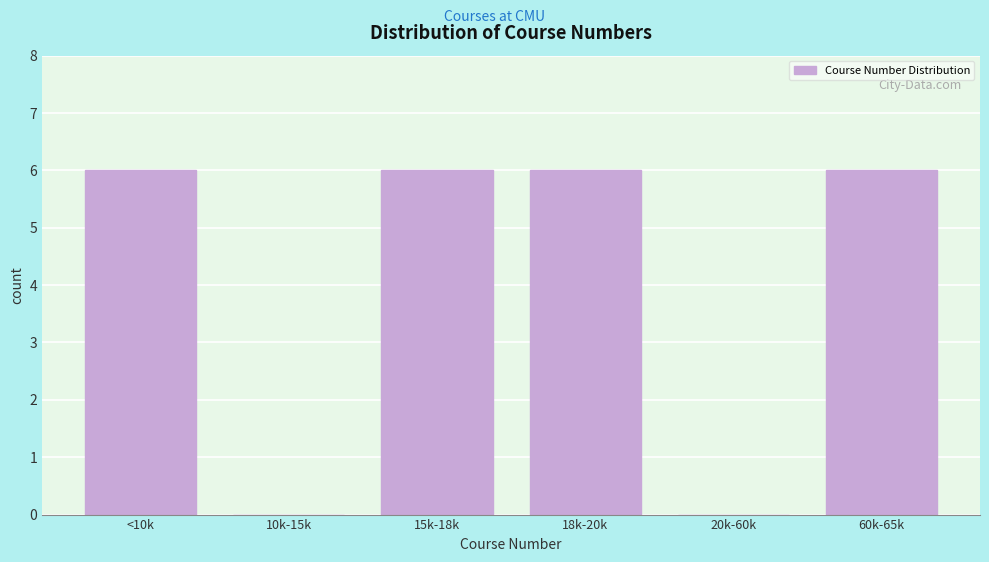

Reading left to right, transcribe all the data shown in this chart.

<10k=6	10k-15k=0	15k-18k=6	18k-20k=6	20k-60k=0	60k-65k=6